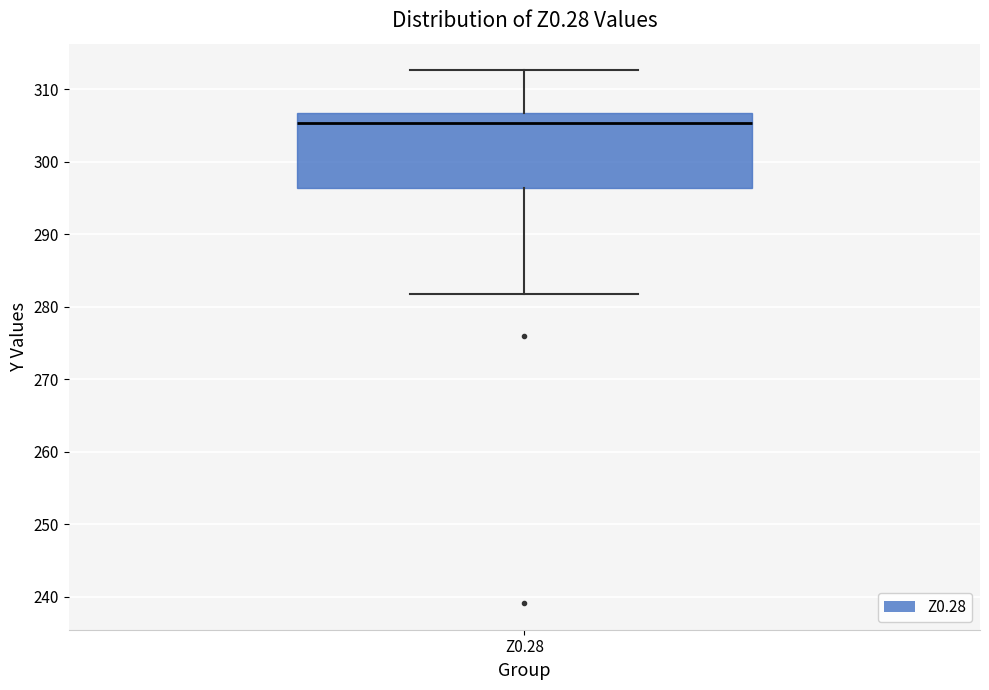

Read this box plot against the y-axis: the position of the median line, the range covered by the box, and the ends of both whiskers. The values are not printed on the chart, so give them approximately, as read against the axis.

median 305, box 296 to 307, whiskers 282 to 313